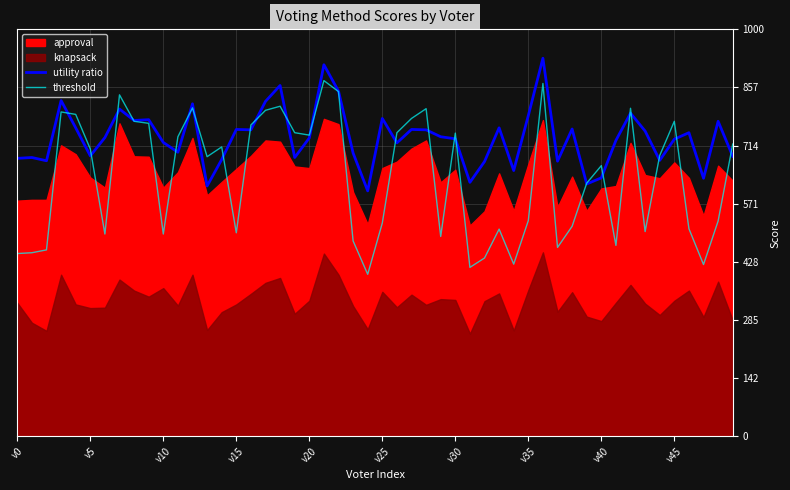

Between which two adjacent categories do threshold and approval first intersect?

2 and 3